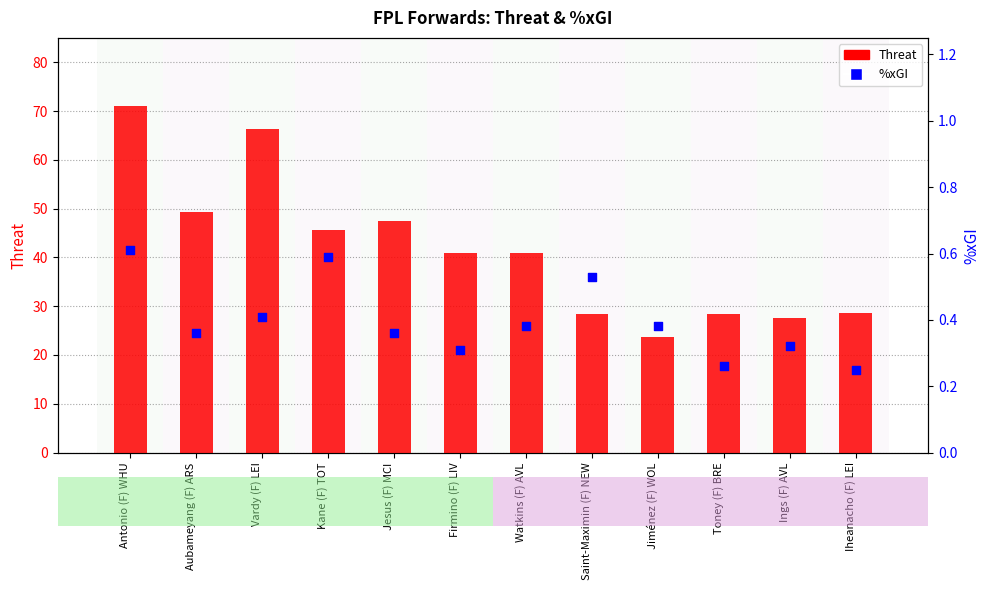

At how many categories does at least one series exceed 2?

12